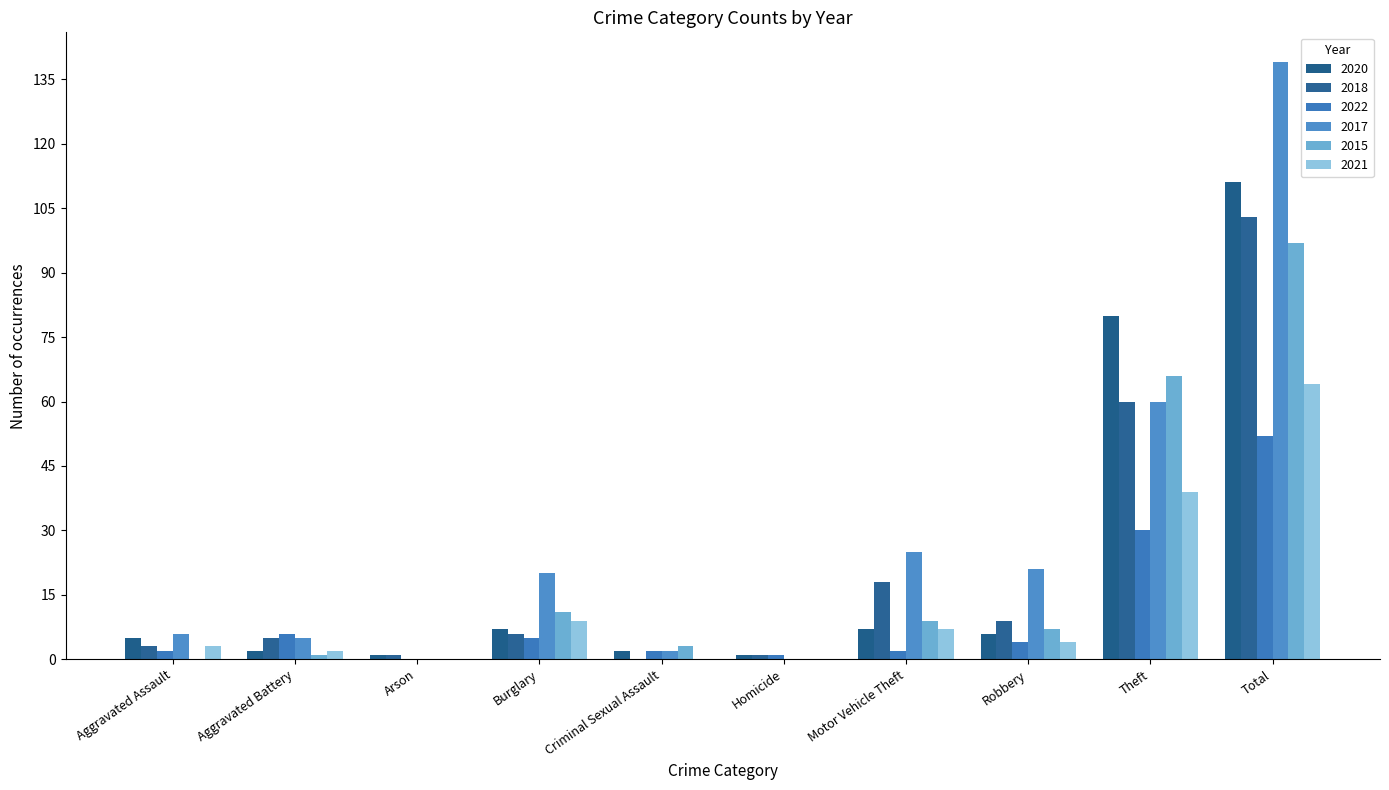

Reading left to right, list all the values displayed in this chart.

2020: 5	2	1	7	2	1	7	6	80	111
2018: 3	5	1	6	0	1	18	9	60	103
2022: 2	6	0	5	2	1	2	4	30	52
2017: 6	5	0	20	2	0	25	21	60	139
2015: 0	1	0	11	3	0	9	7	66	97
2021: 3	2	0	9	0	0	7	4	39	64